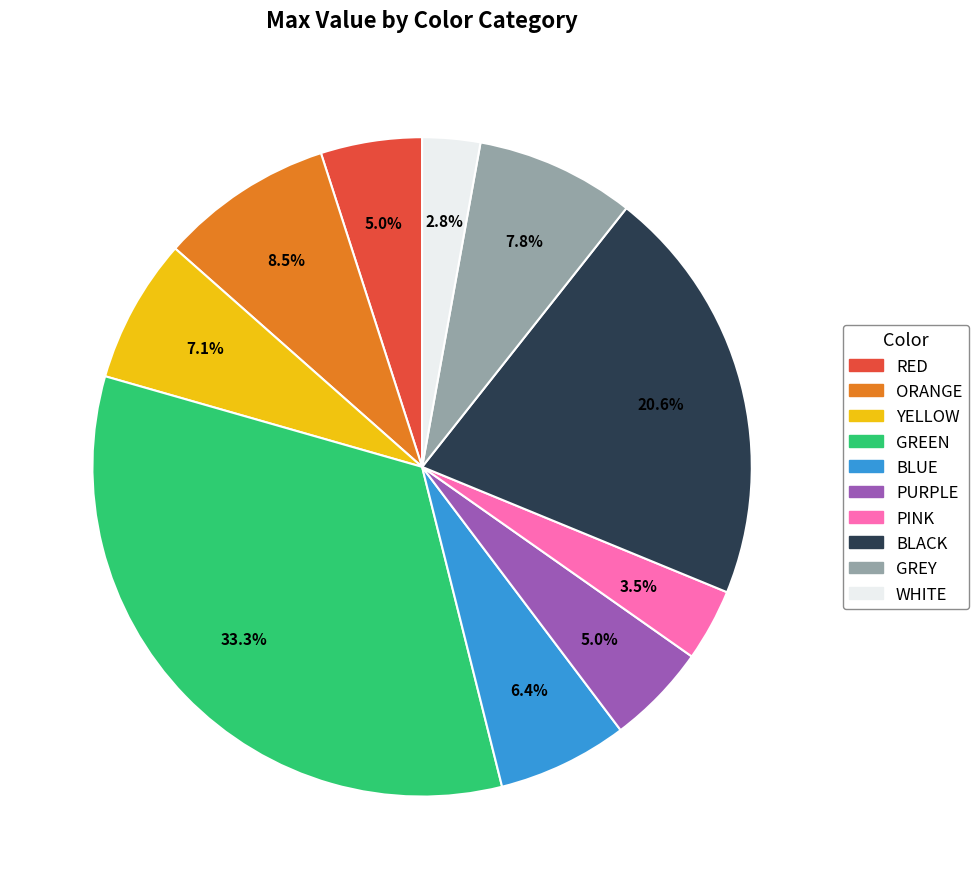

How much of the chart is everything except ORANGE?

91.5%